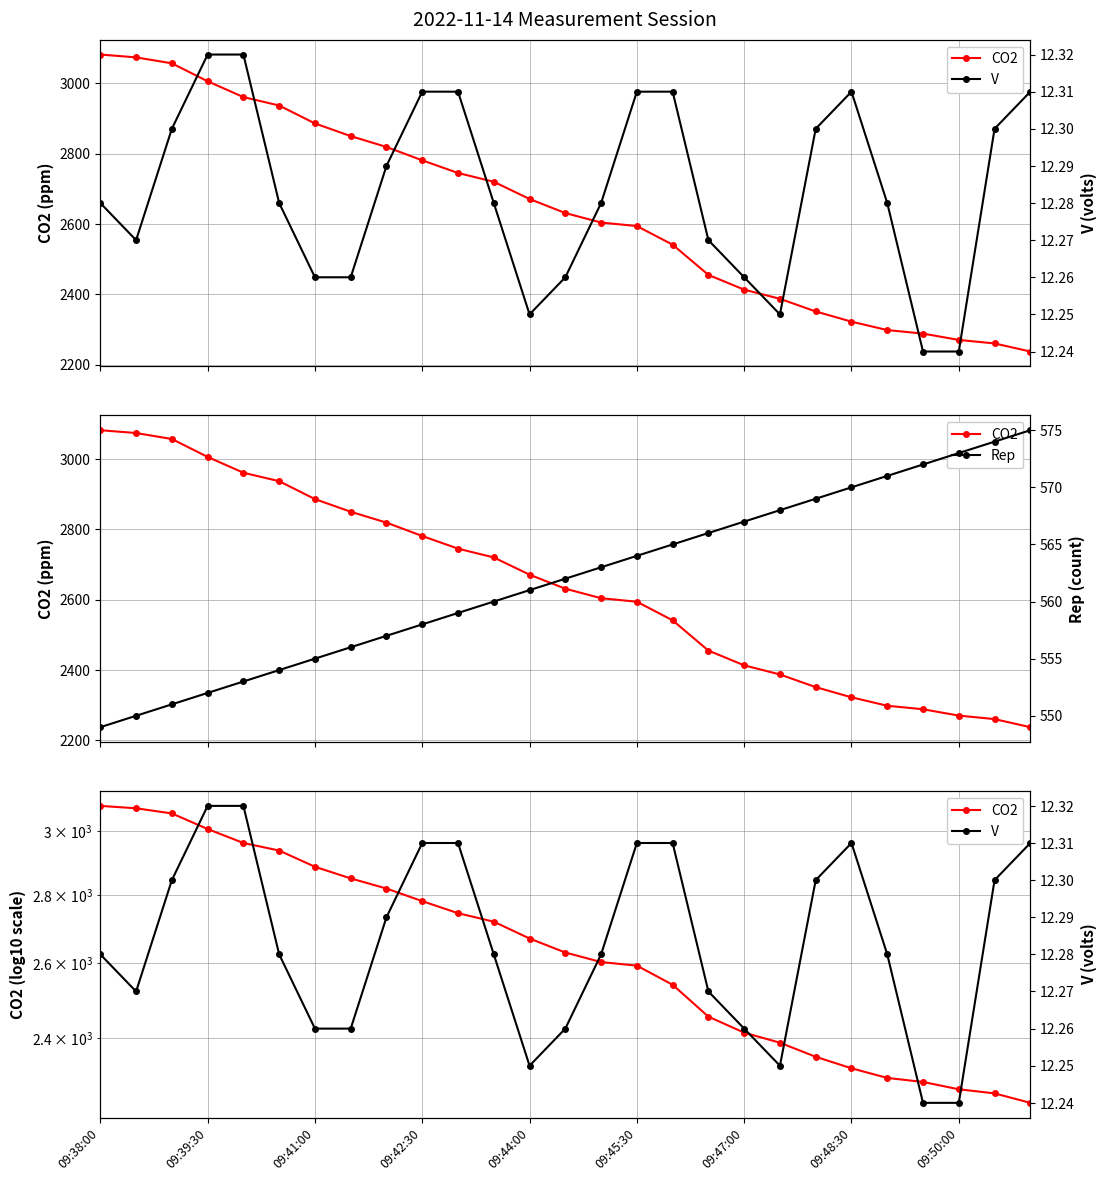

True or false: V and Rep cross at least once.

False